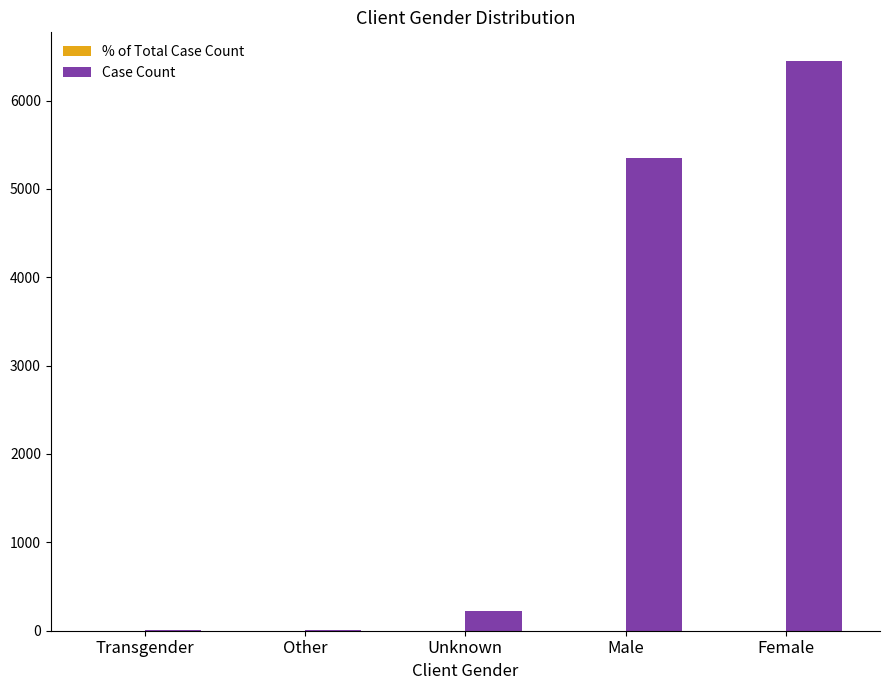

Is it true that Case Count equals 5352.0 at Male?

True